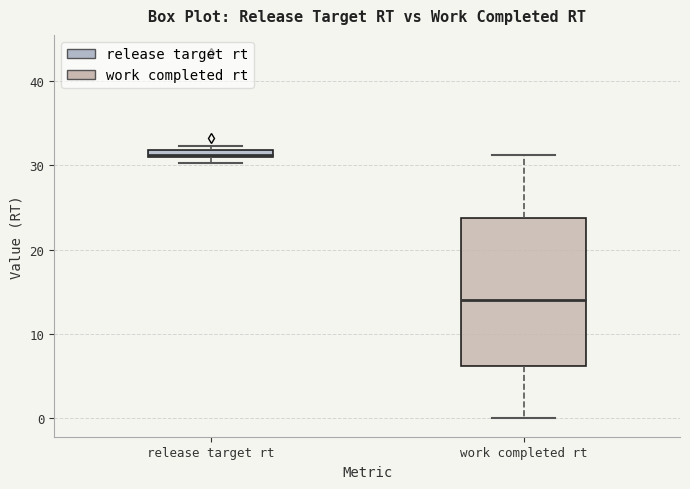

Comparing the boxes themselves (not the whiskers), which one is the tallest?

work completed rt